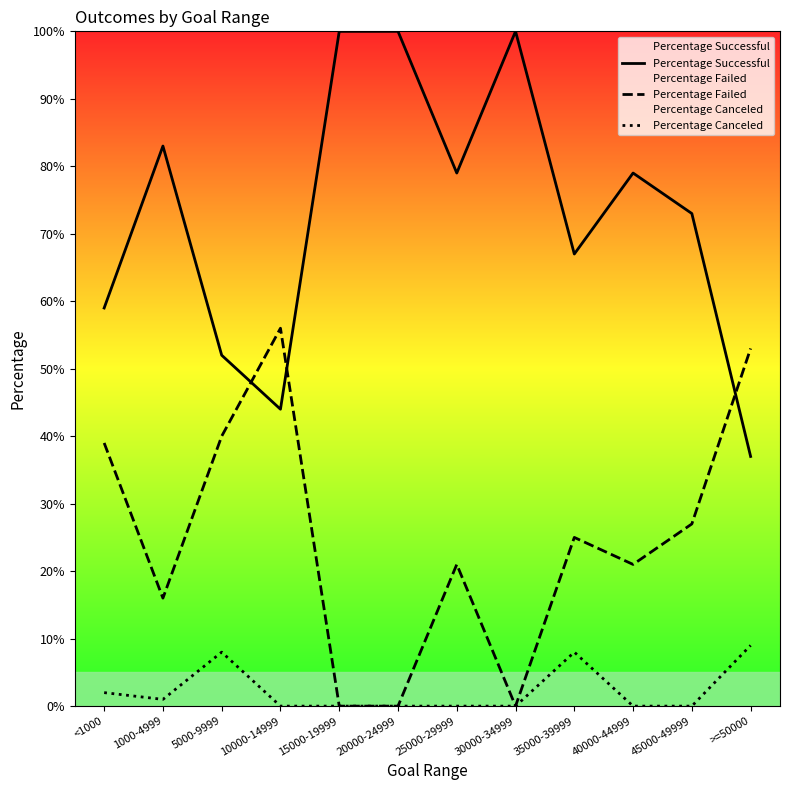

How many data points in Percentage Successful are above 79?

4